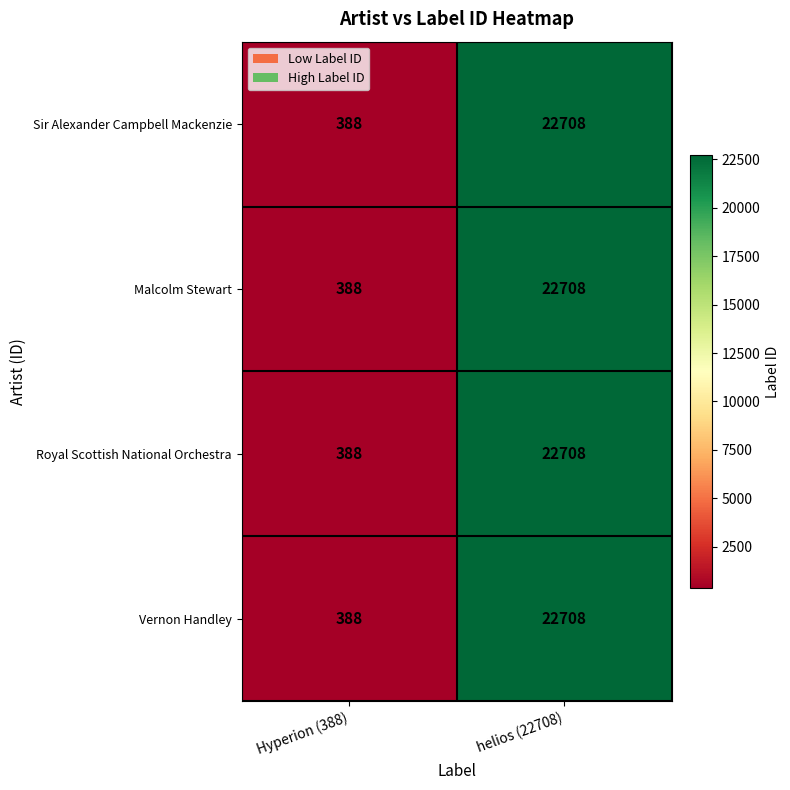

What is the average value of the Royal Scottish National Orchestra series?

11548